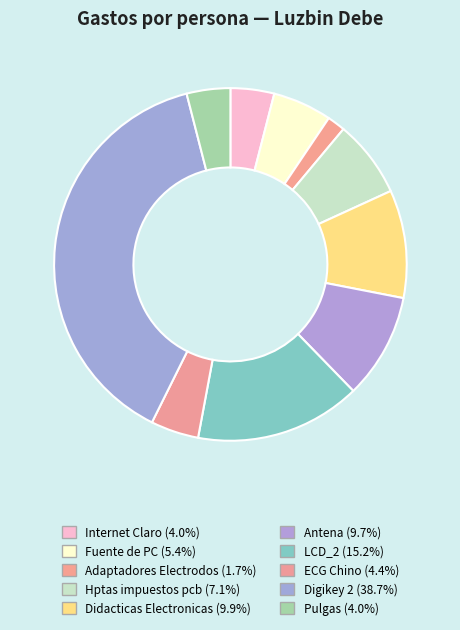

Count the number of slices in the pie.

10